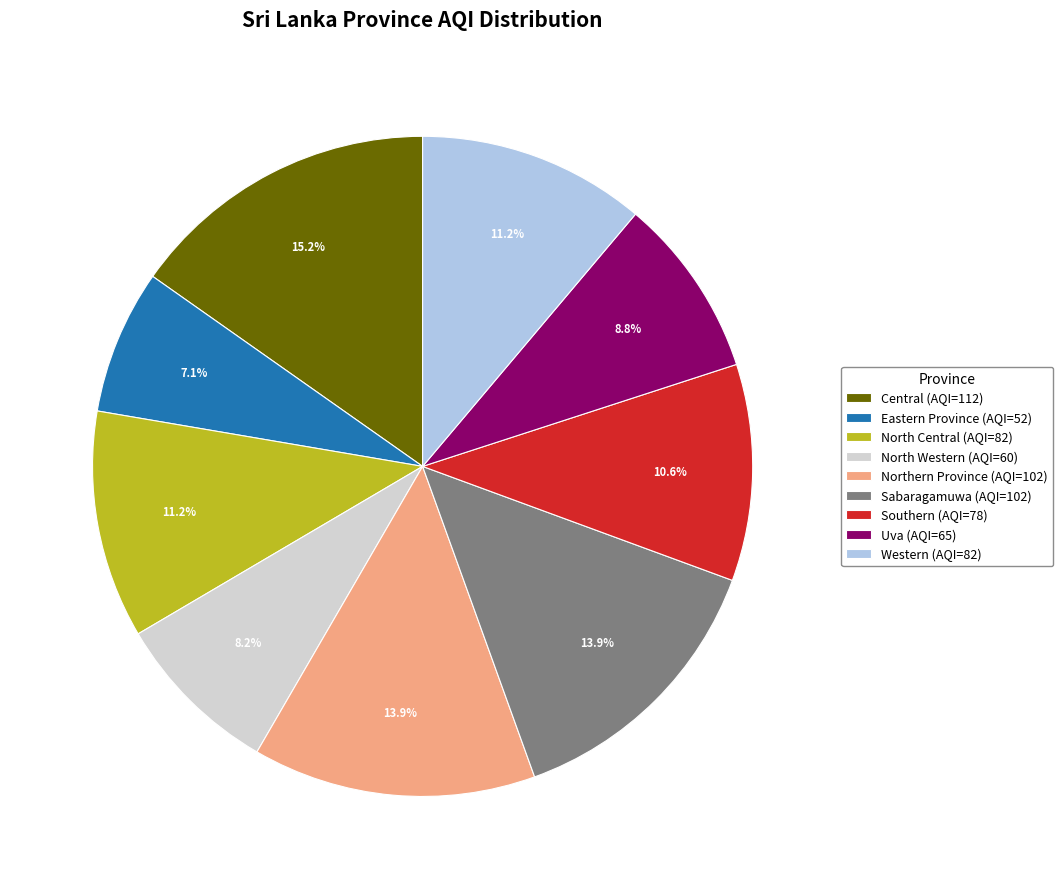

How many slices are in this pie chart?

9